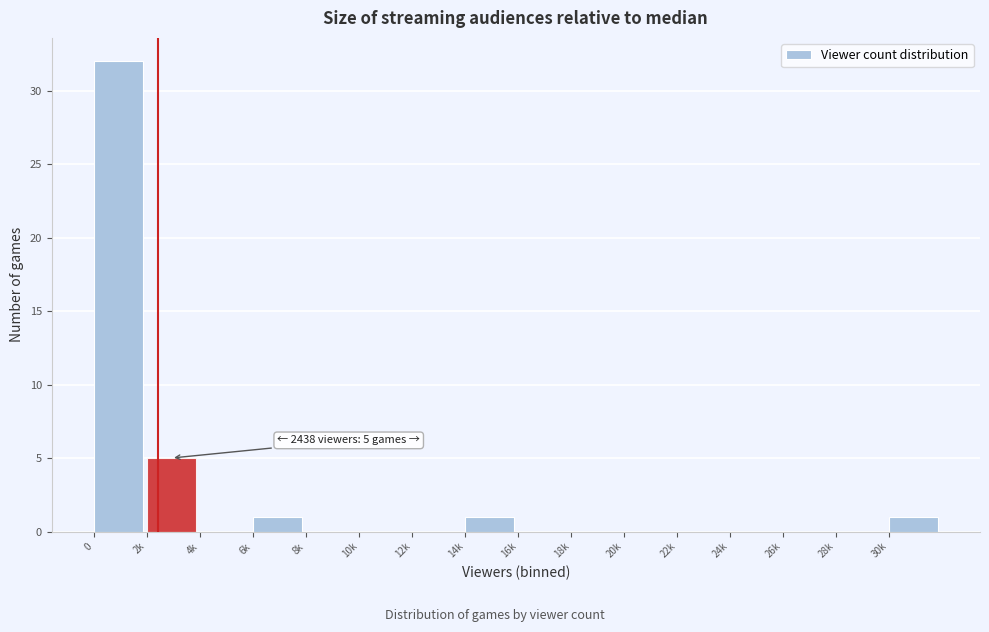

Reading left to right, extract all data points from this chart.

0=32	2k=5	4k=0	6k=1	8k=0	10k=0	12k=0	14k=1	16k=0	18k=0	20k=0	22k=0	24k=0	26k=0	28k=0	30k=1